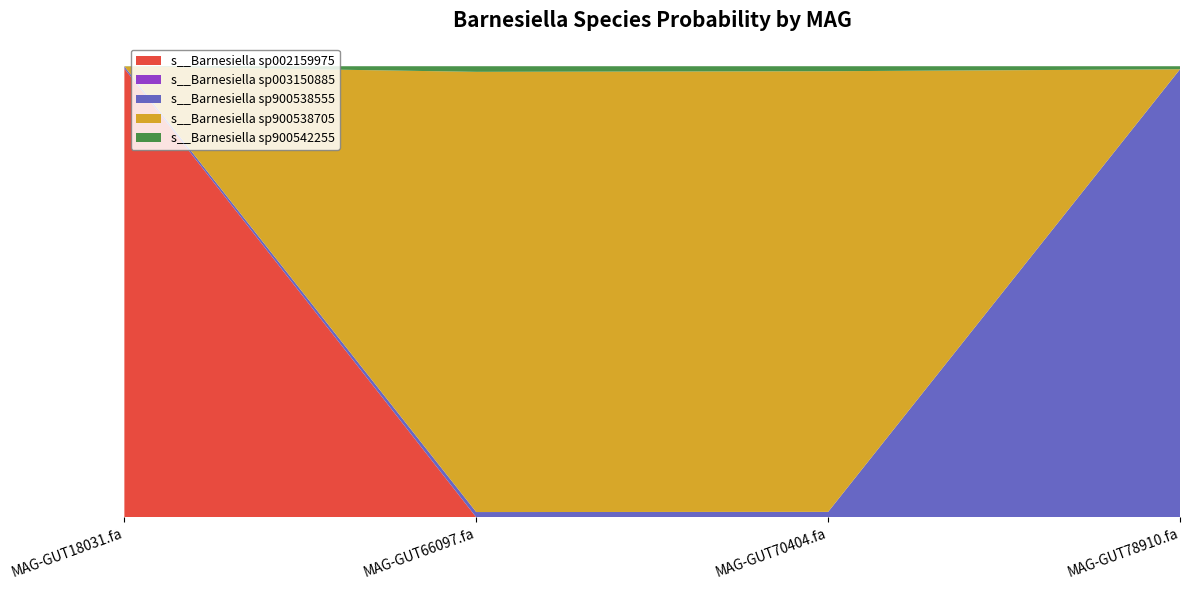

Reading right to left, list all the values displayed in this chart.

s__Barnesiella sp002159975: 0.0	0.0	0.0	1.0
s__Barnesiella sp003150885: 0.0	0.0	0.0	0.0
s__Barnesiella sp900538555: 1.0	0.0	0.0	0.0
s__Barnesiella sp900538705: 0.0	1.0	1.0	0.0
s__Barnesiella sp900542255: 0.0	0.0	0.0	0.0